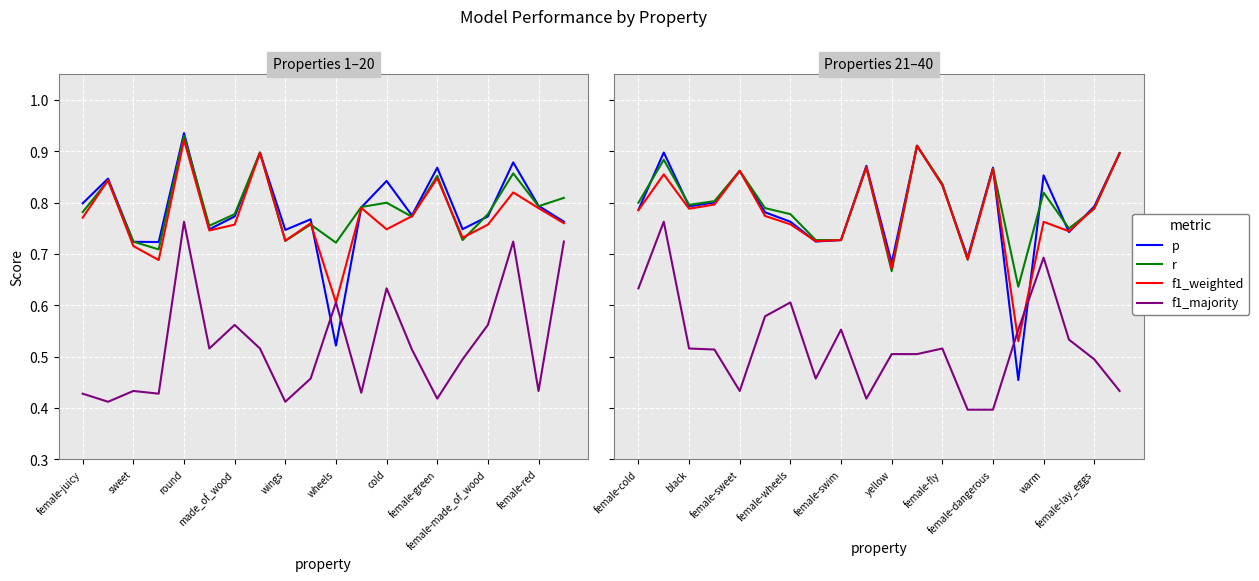

True or false: p has a value of 0.5 at 11.

False